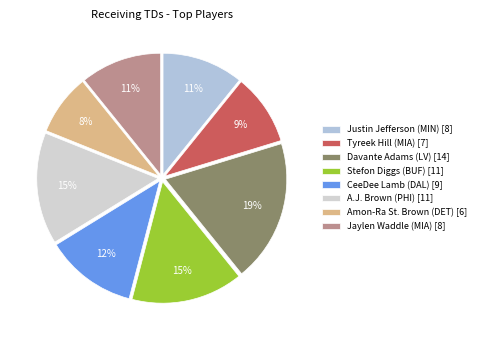

Does Davante Adams (LV) account for over 50% of the chart?

No